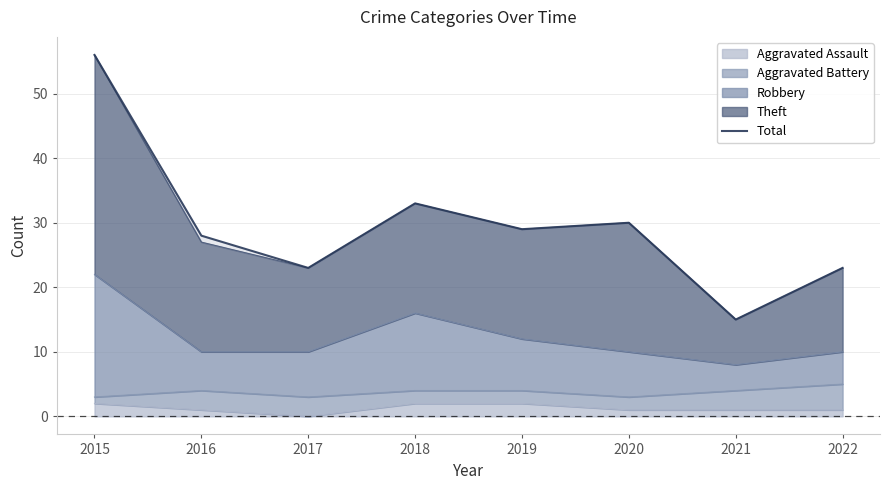

What is the sum of all values?

237